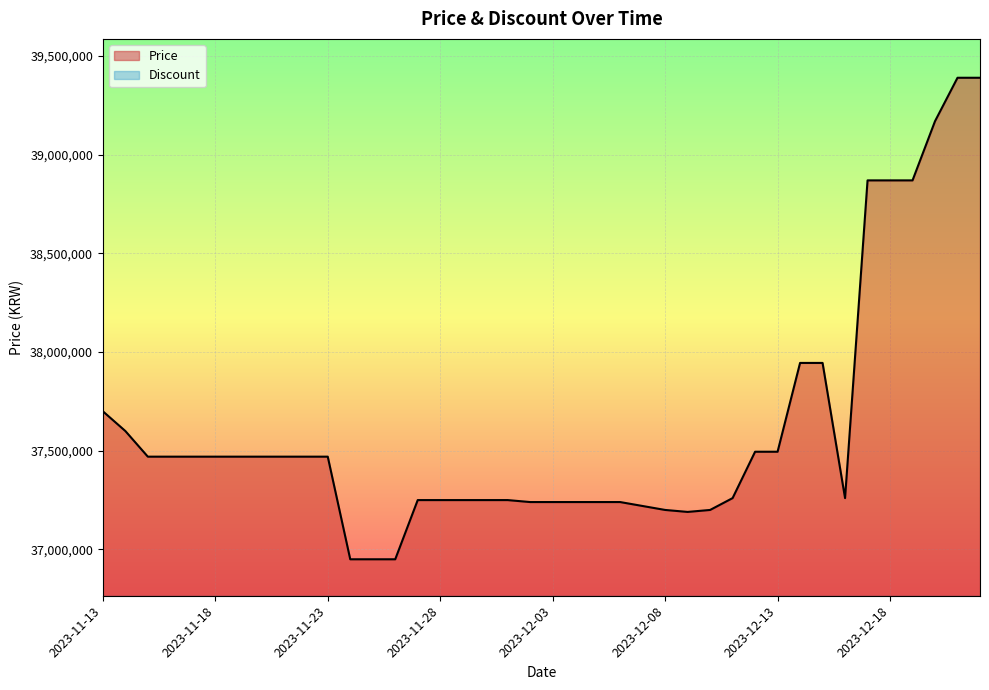

What is the sum of the Price values at 21 and 10?

74710000